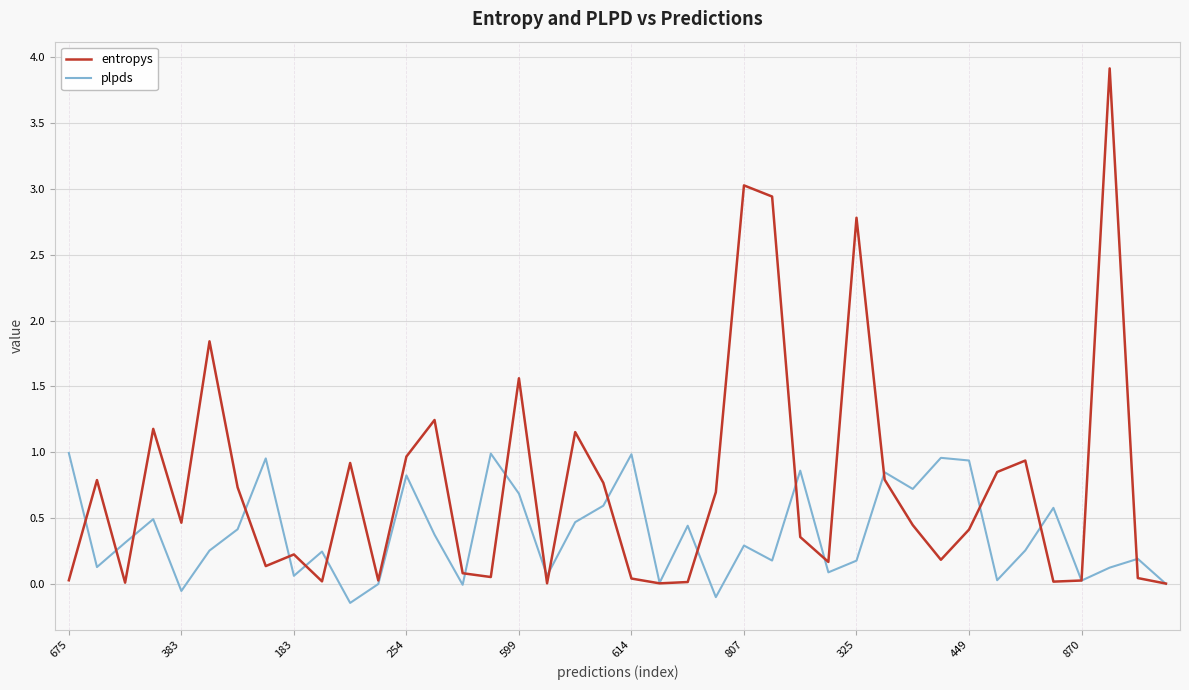

What is the maximum value shown in the chart?

3.9